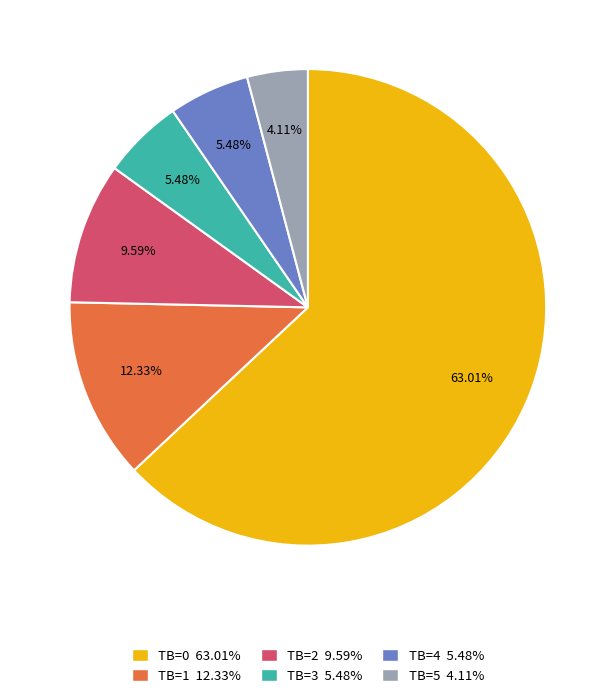

To the nearest percent, what is the difference between the largest and smallest slice percentages?

59%